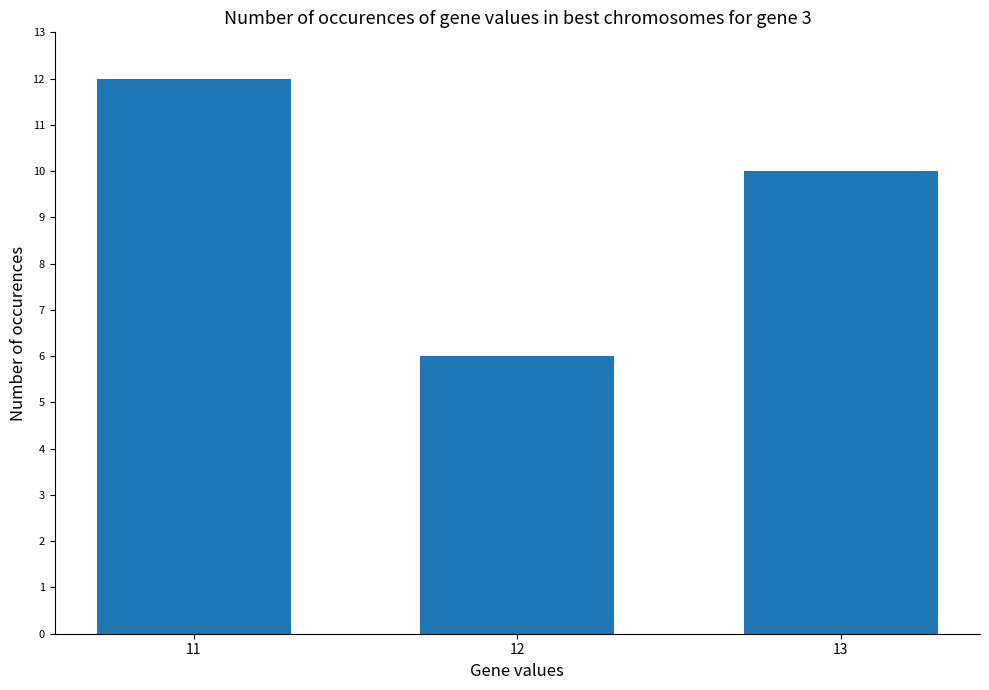

What is the difference between the maximum and second lowest values?

2